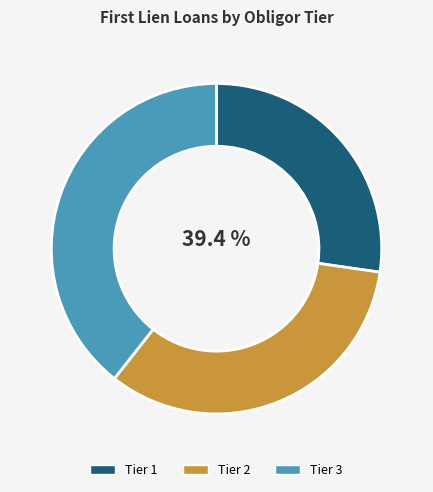

What percentage do Tier 2 and Tier 3 together represent?

72.7%